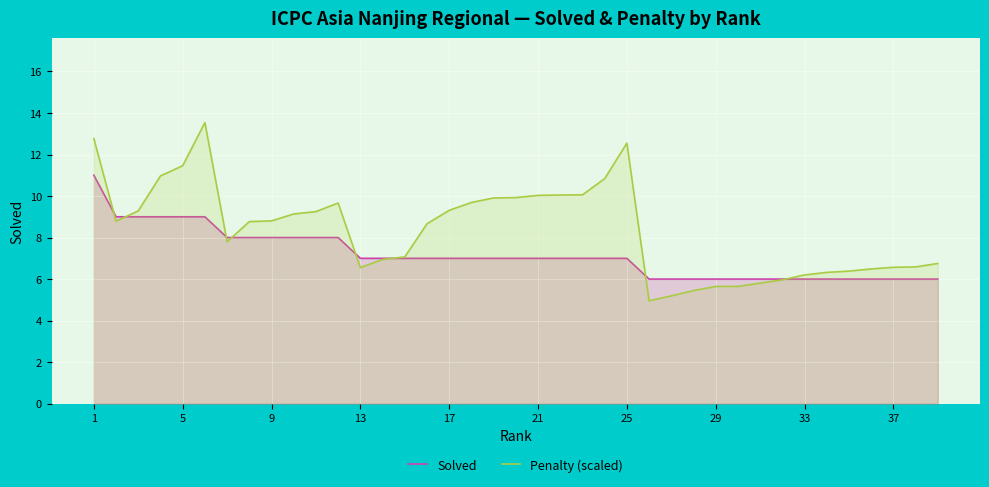

Which series has the largest range (max minus min)?

Penalty (scaled)